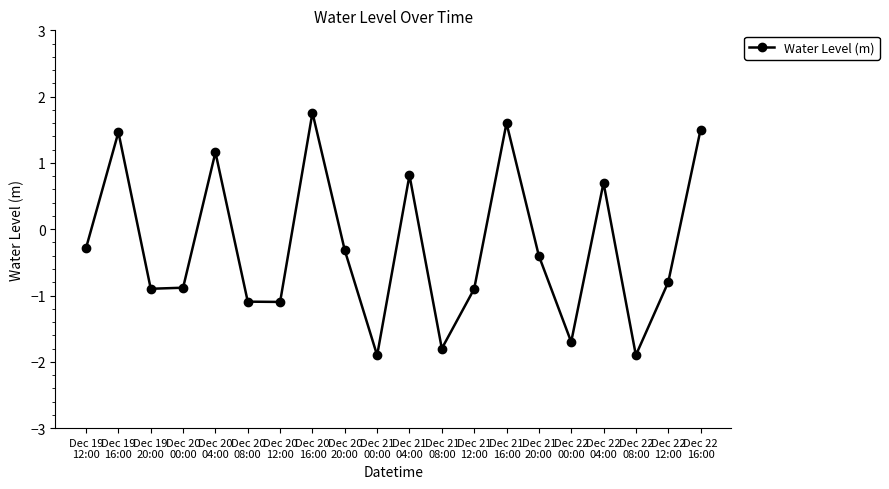

How many interior local valleys (lower than both neighbors) does the data have?

6